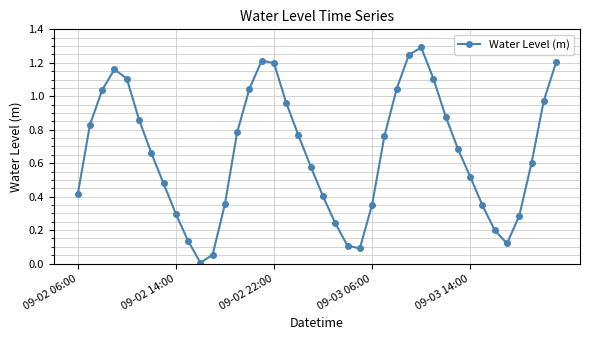

True or false: the data has more than 2 interior local peaks.

True